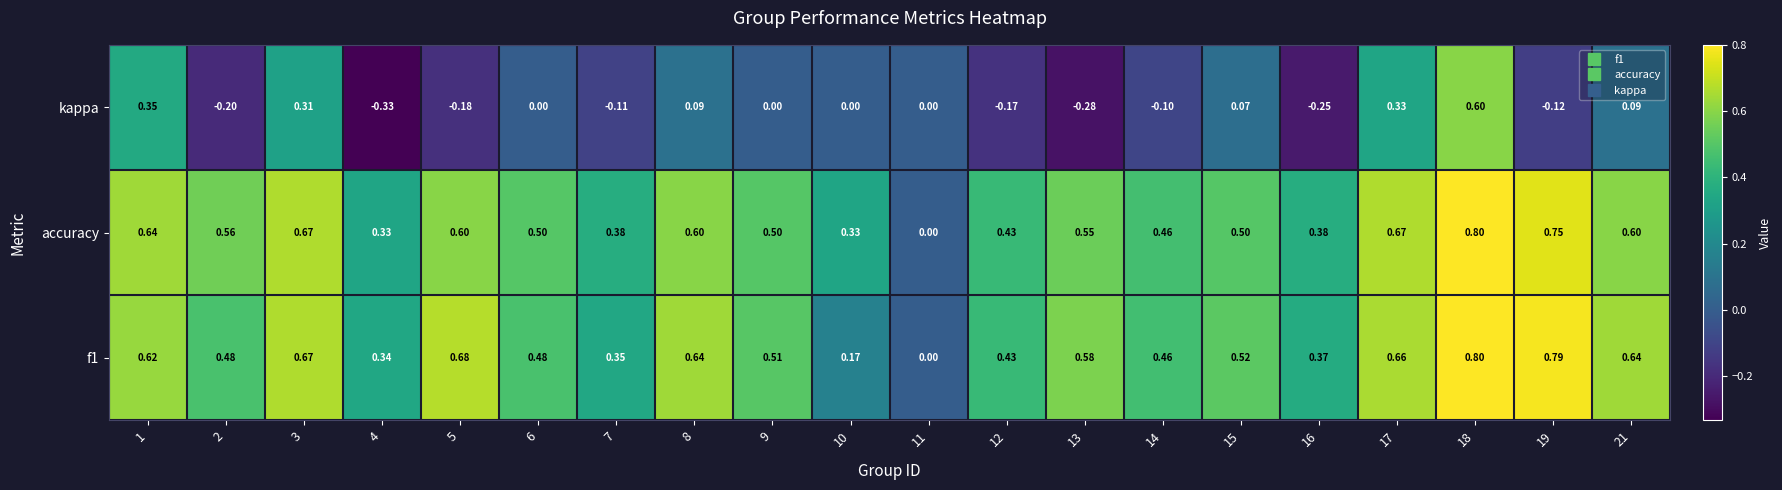

Is the value of kappa at 10 greater than the value of accuracy at 6?

No